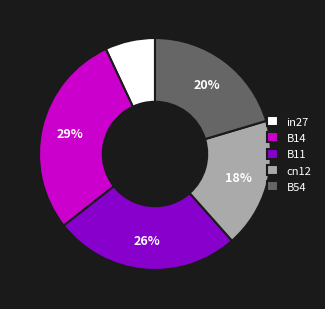

The cn12 slice represents 18% of the pie. True or false?

True